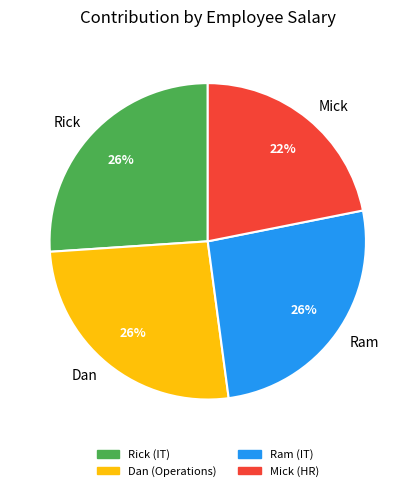

Count the number of slices in the pie.

4